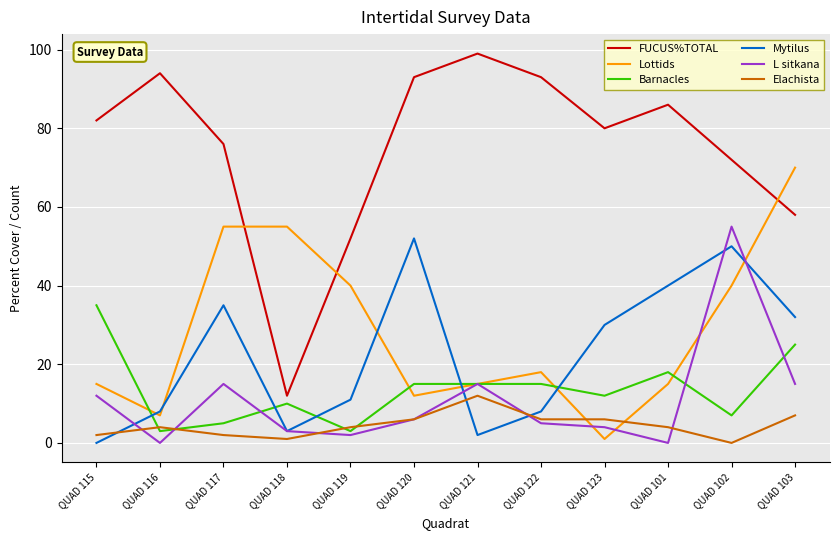

Which label corresponds to the largest value in the chart?

QUAD 121